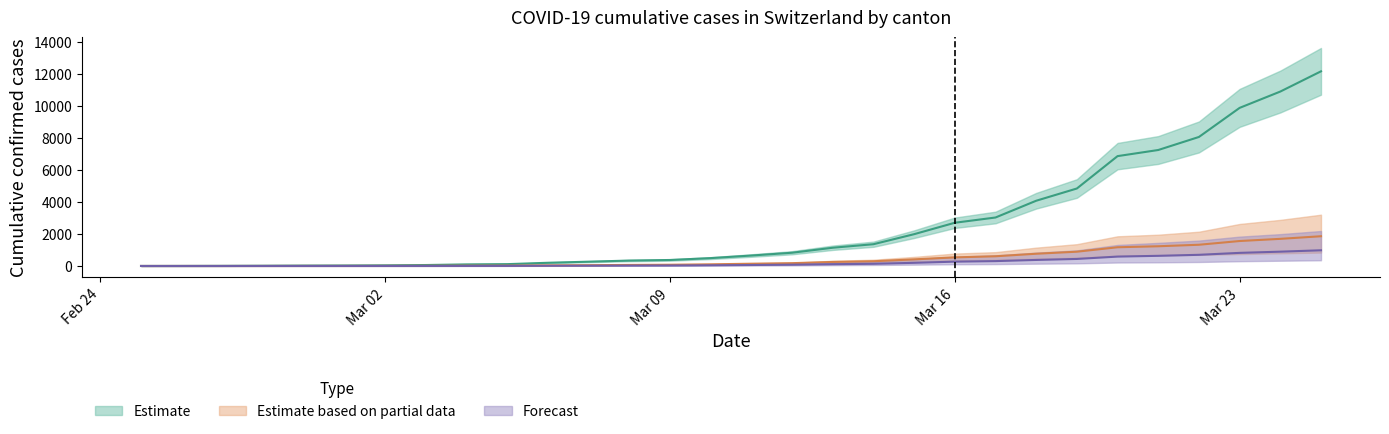

What is the difference between the maximum and minimum values in the ZH series?

980.0